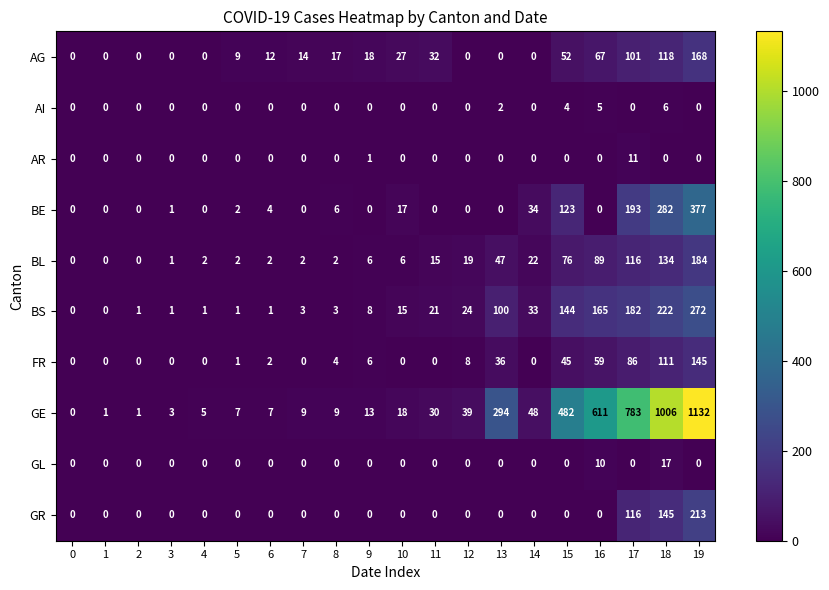

Is it true that FR equals 1 at 5?

True